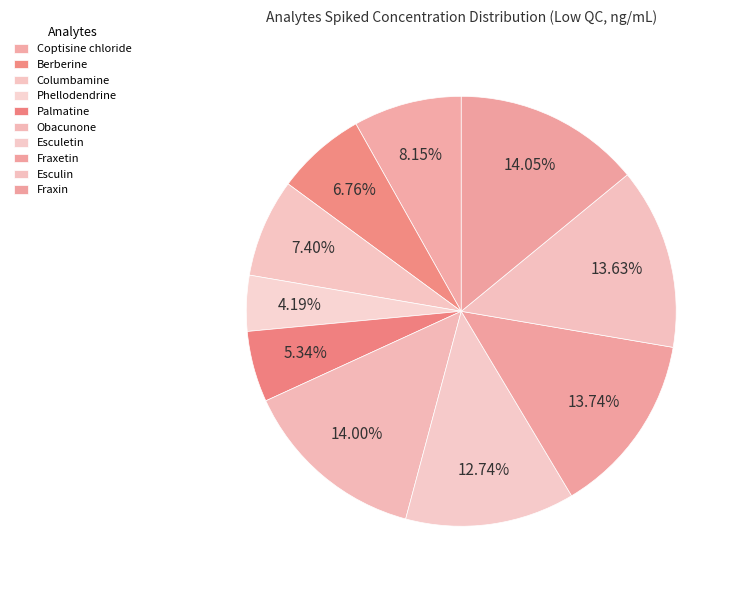

Count the number of slices in the pie.

10